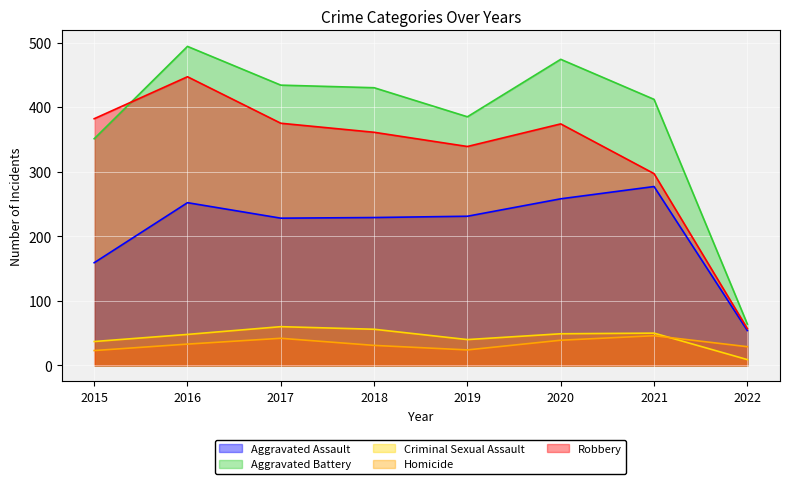

What is the value of the Homicide point at the 7th from the left?

46